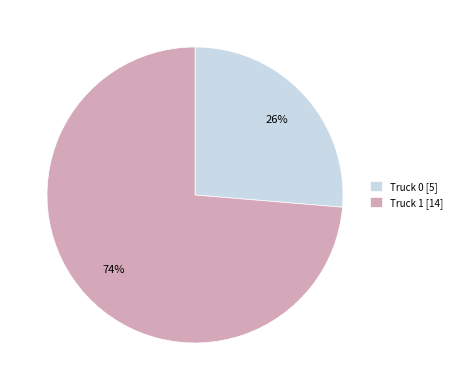

What is the ratio of the value at Truck 1 to the value at Truck 0?

2.8